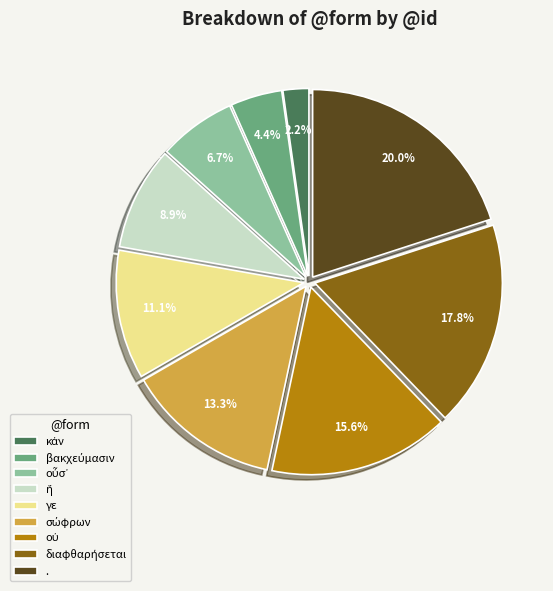

What percentage is NOT represented by γε?

88.9%